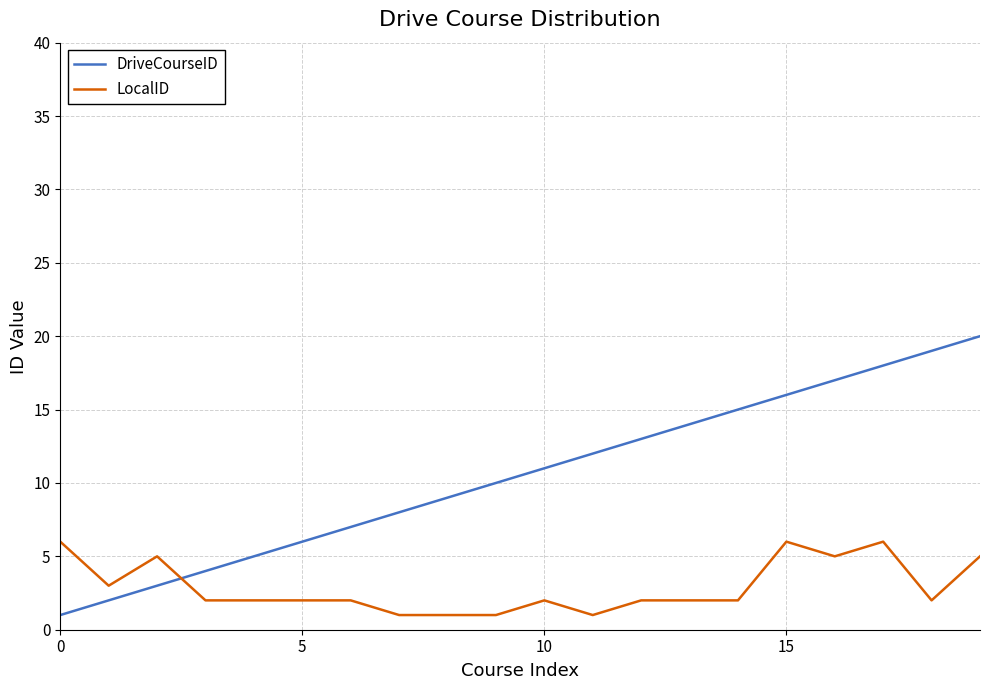

What is the sum of all LocalID values?

58